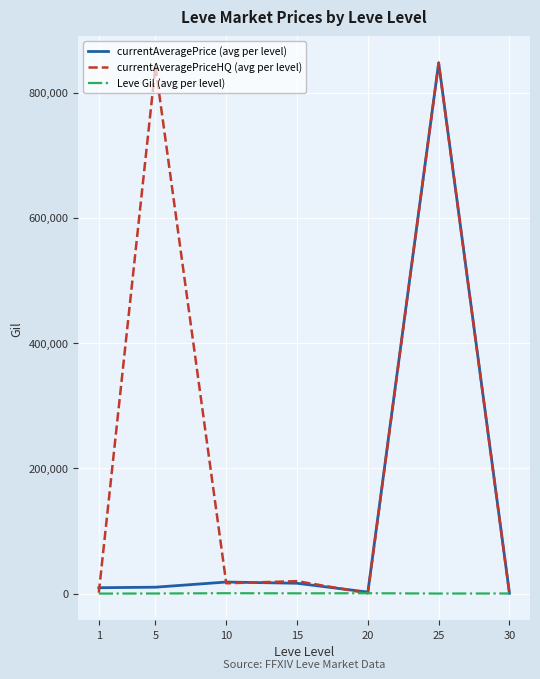

Rank the series by their average value, from highest to lowest.

currentAveragePriceHQ (avg per level), currentAveragePrice (avg per level), Leve Gil (avg per level)